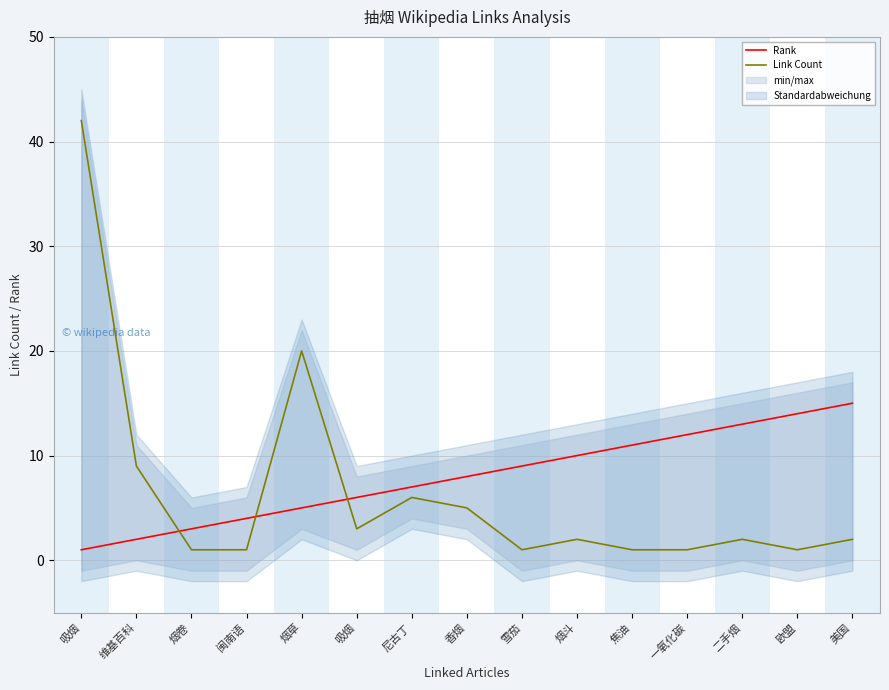

Between 吸烟 and 烟卷, which is larger?

烟卷